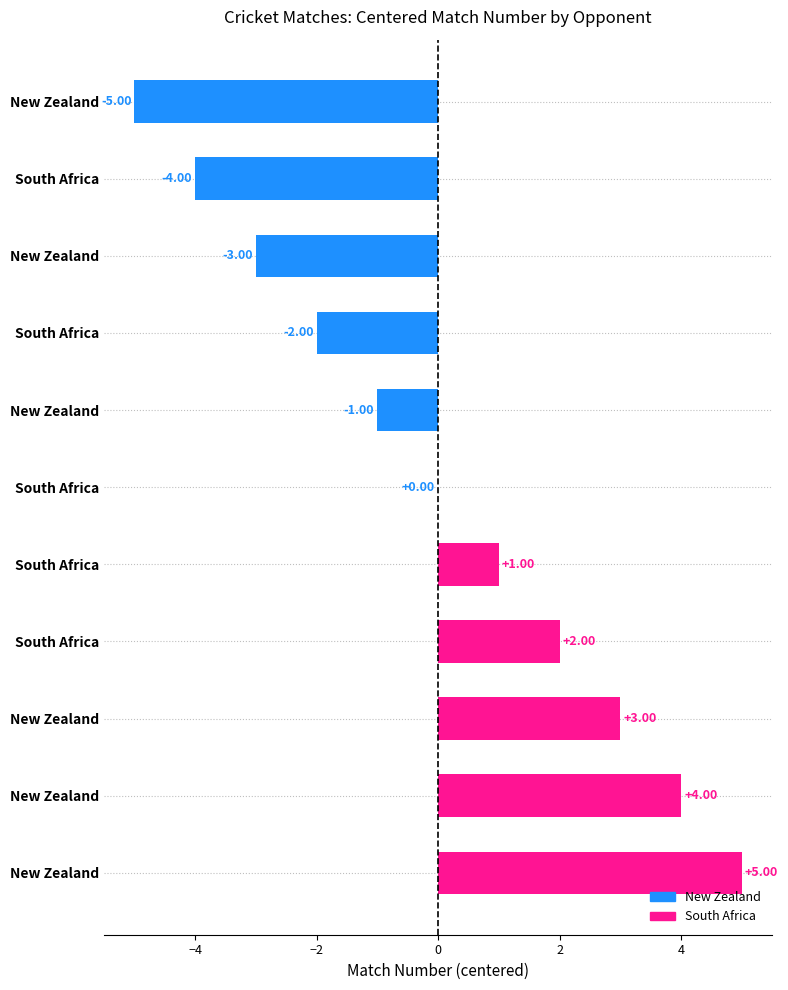

How many data points are less than 0?

5